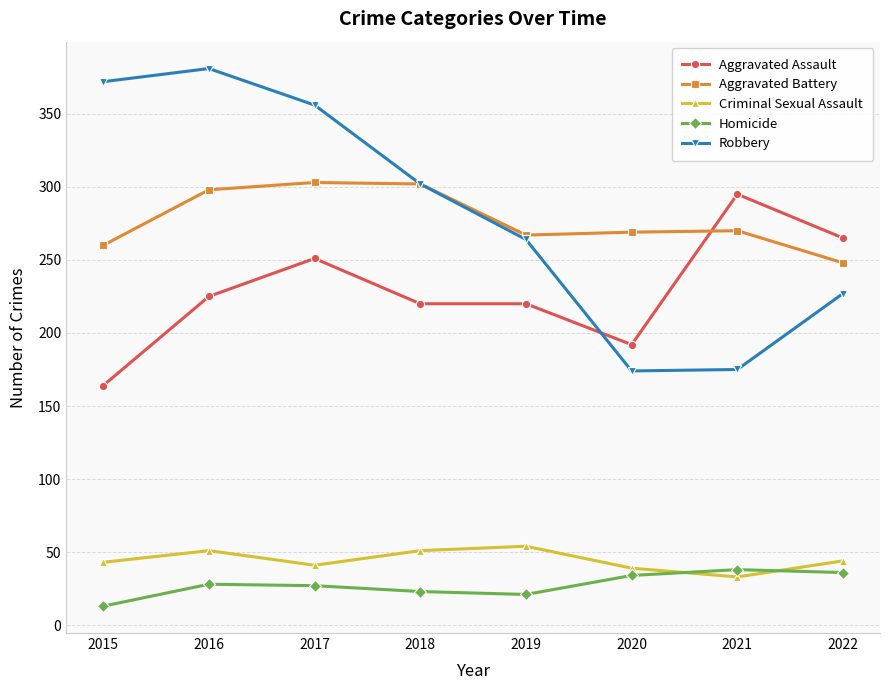

What is the sum of all Aggravated Assault values?

1832